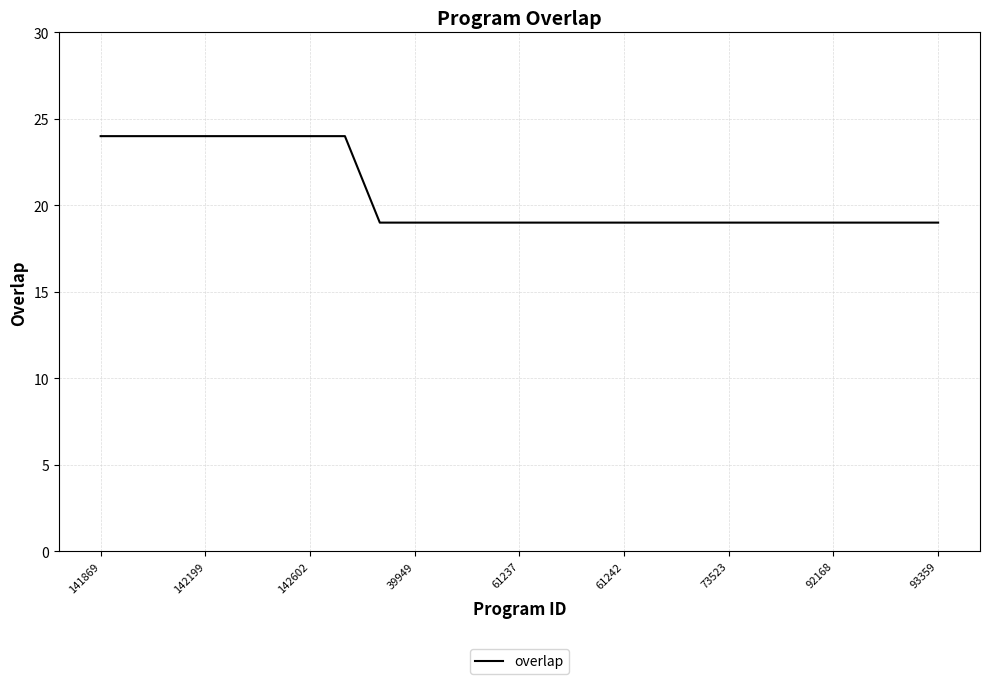

What is the difference between the maximum and minimum values?

5